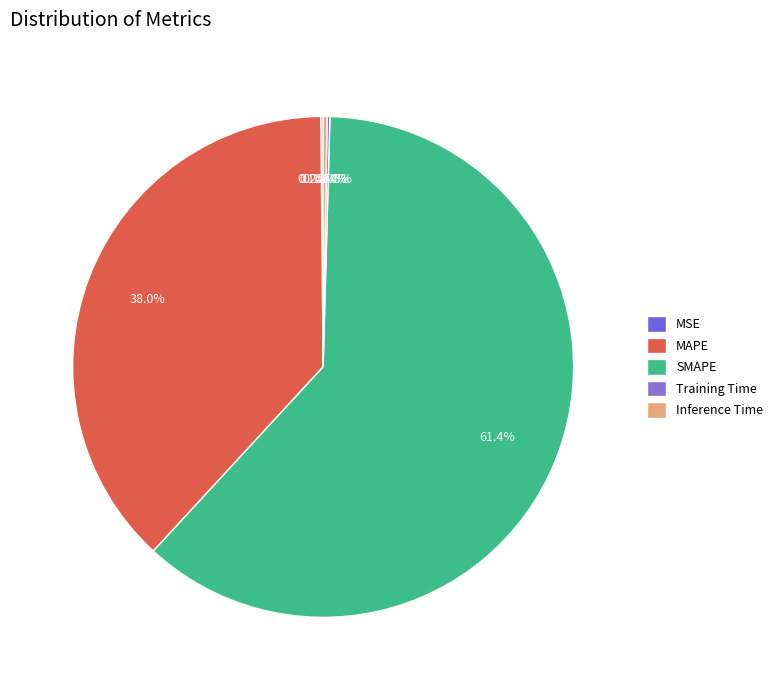

Which category accounts for the majority?

SMAPE